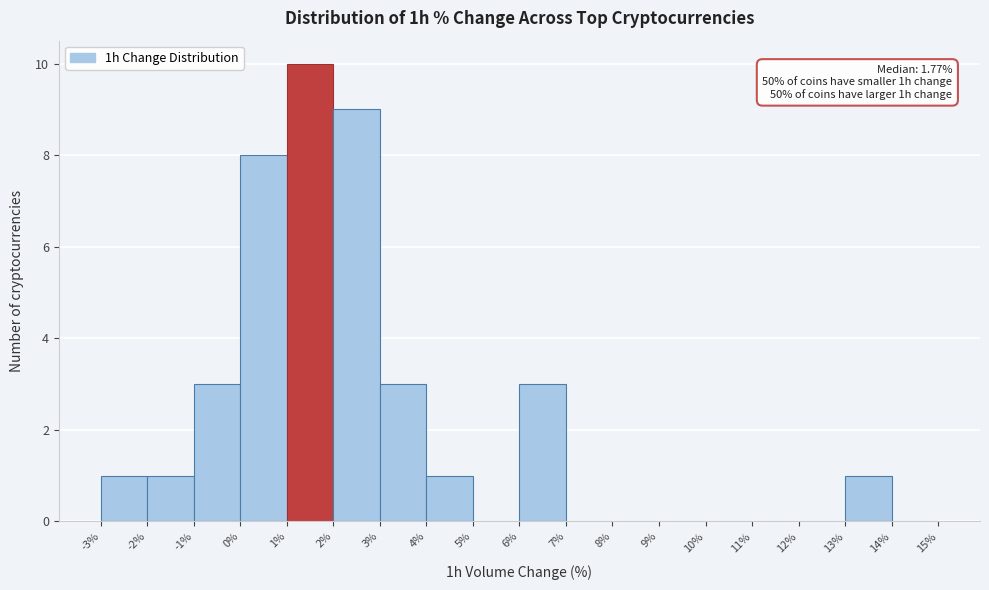

Which range on the x-axis has the tallest bar?

1% to 2%